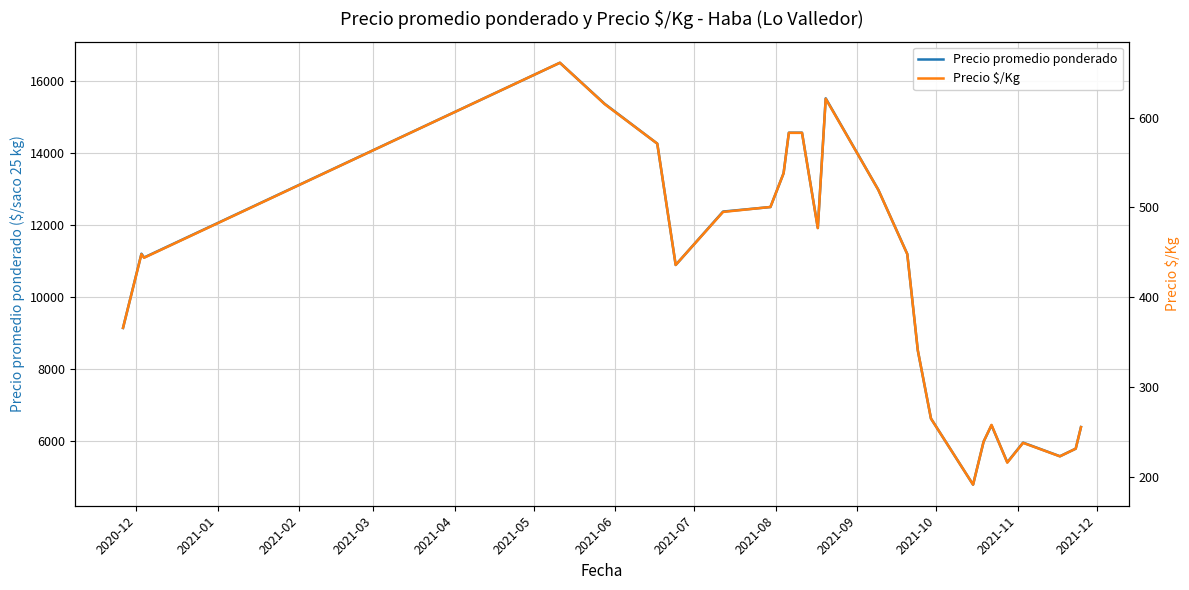

What is the average value of the Precio promedio ponderado series?

10350.1